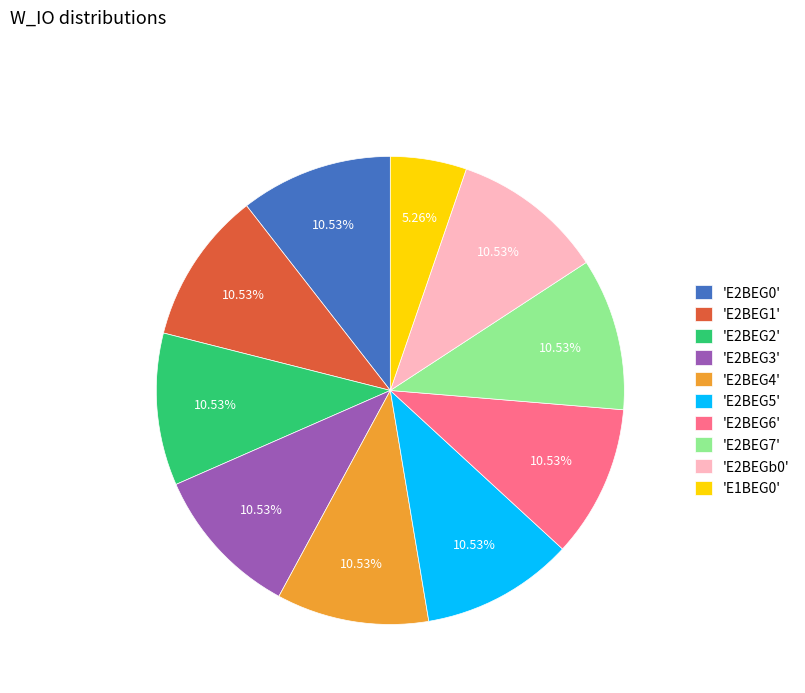

Is 'E2BEG7' the majority of the pie?

No